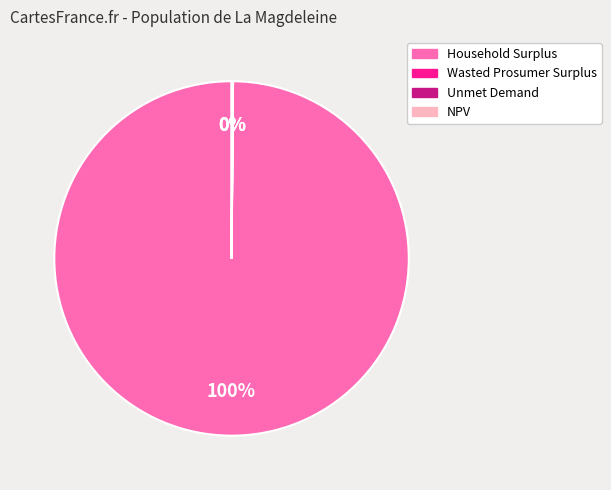

Which slice is the largest?

Household Surplus